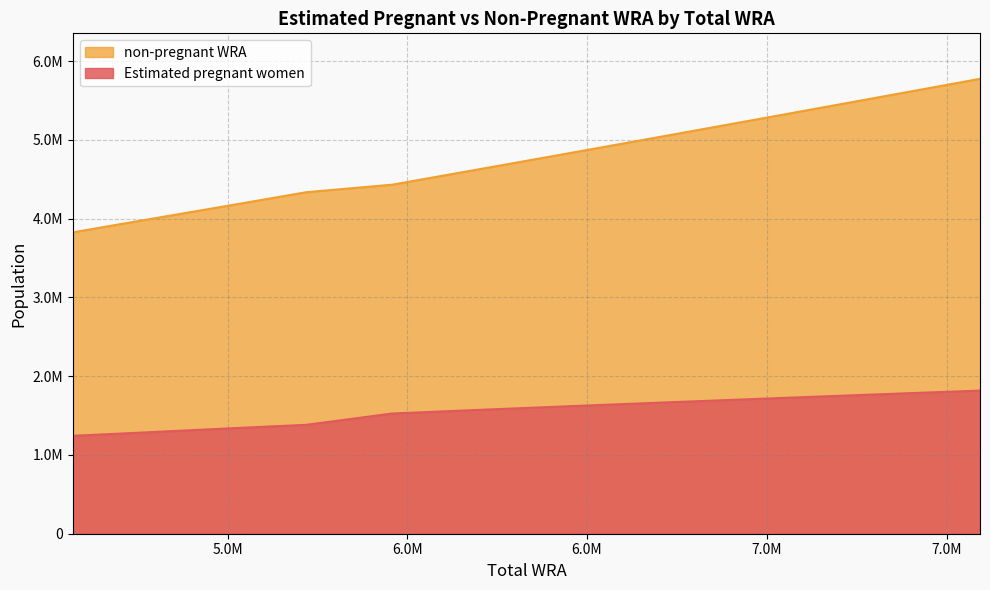

The value of Estimated pregnant women at 6208000 is 1573915.0. True or false?

True